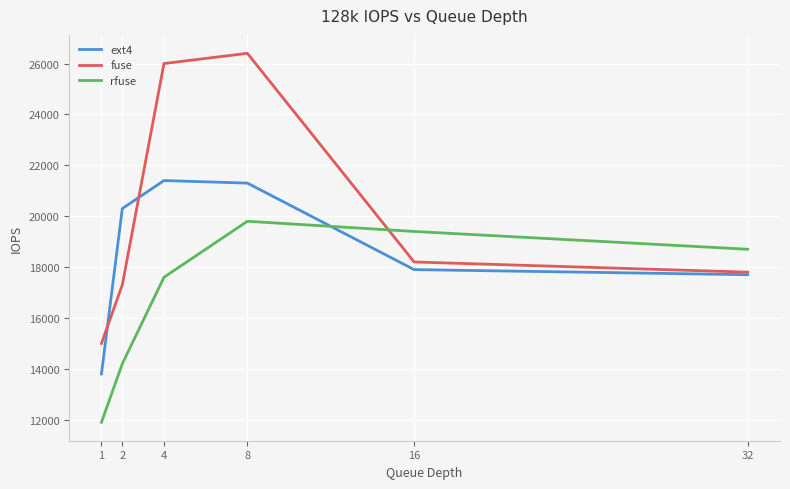

What is the difference between the ext4 values at 4 and 32?

3700